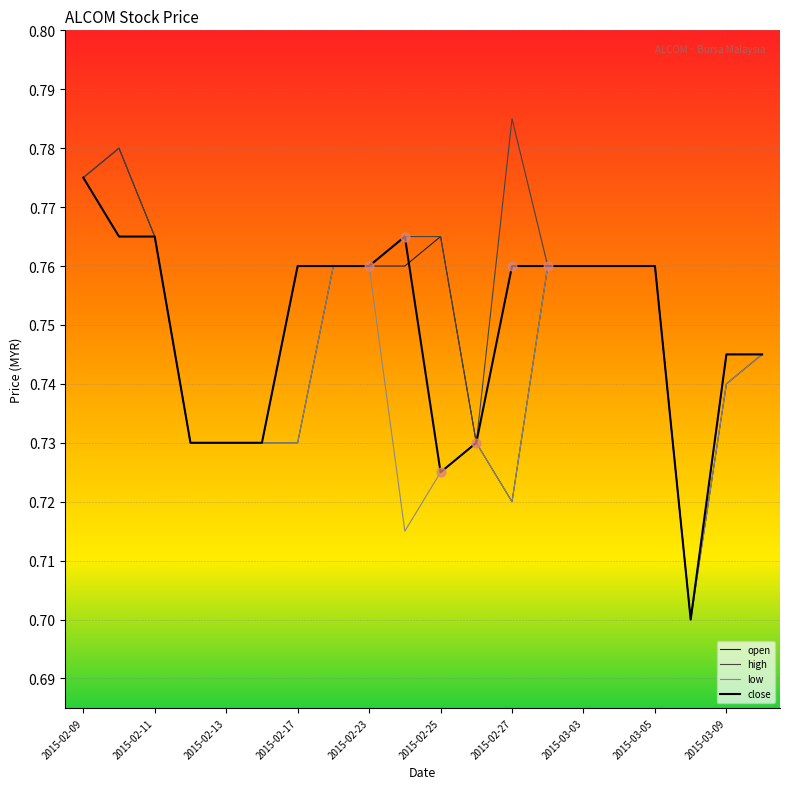

Which series has the largest total across all categories?

high